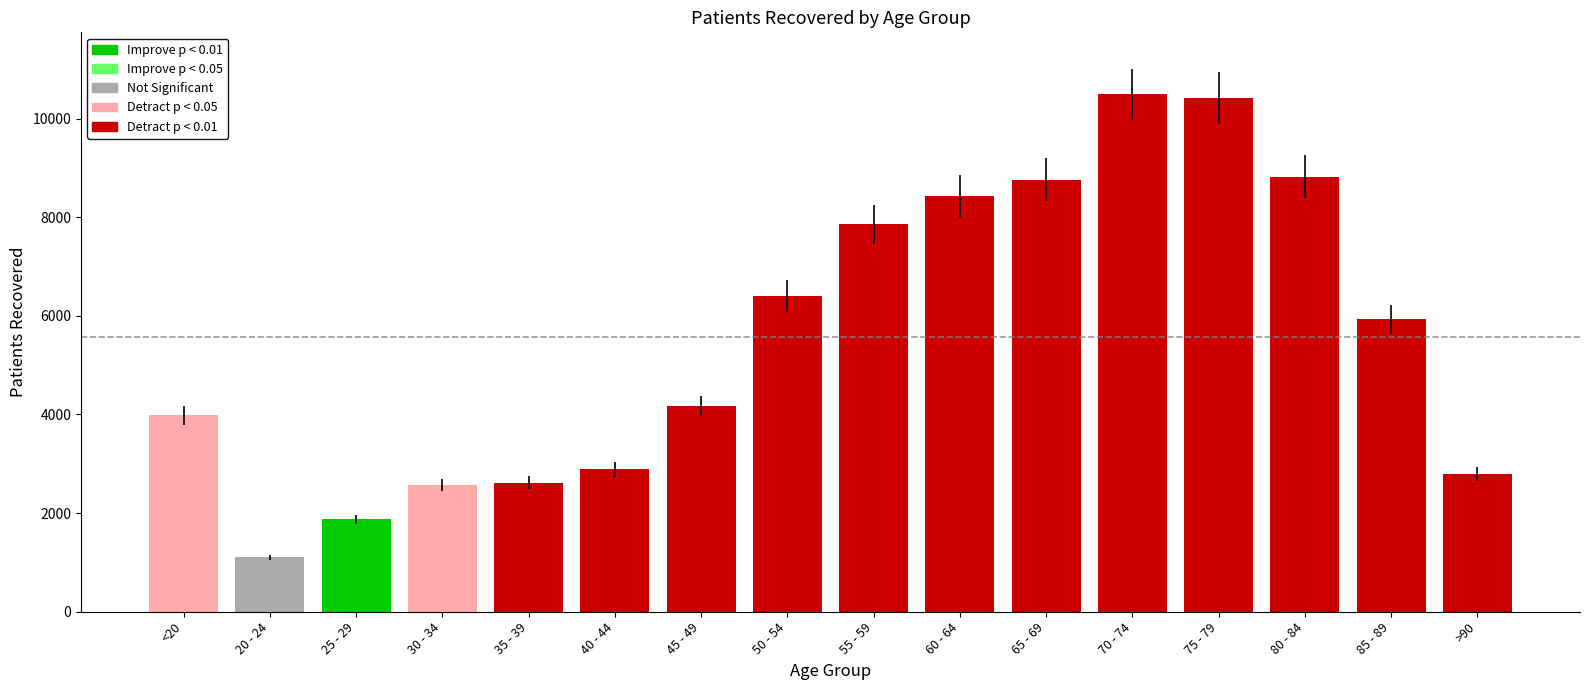

What is the approximate value at 30 - 34, to the nearest 50?

2550